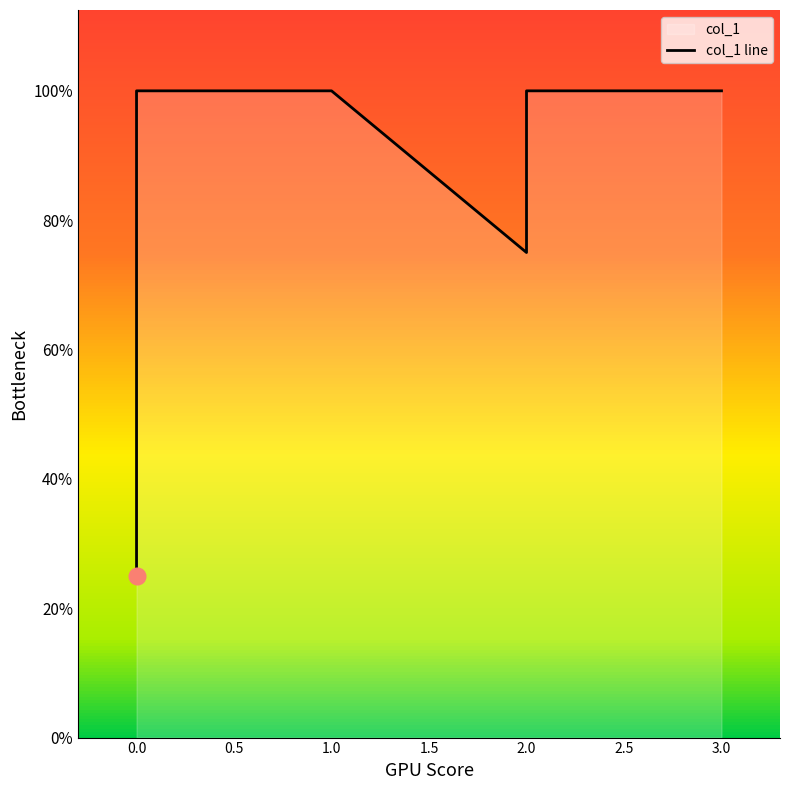

What is the difference between the values at 0.0 and 1.0?

3